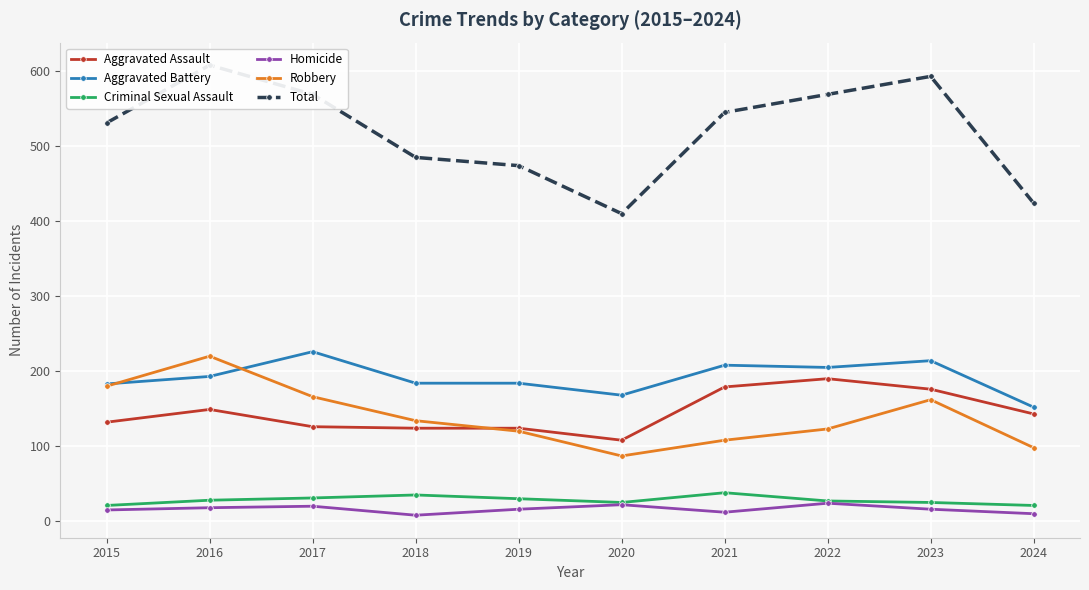

True or false: Homicide has a value of 16 at 2023.

True